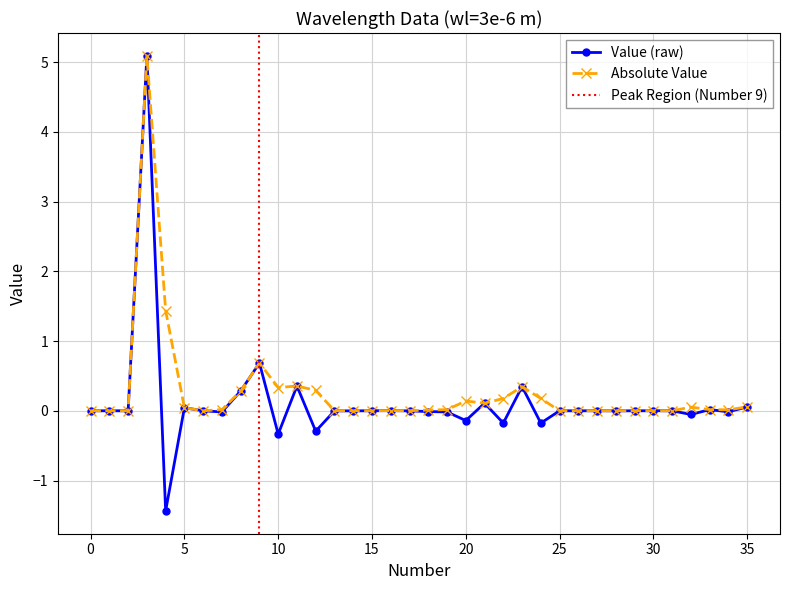

True or false: Absolute Value has more than 2 points higher than both neighbors.

True